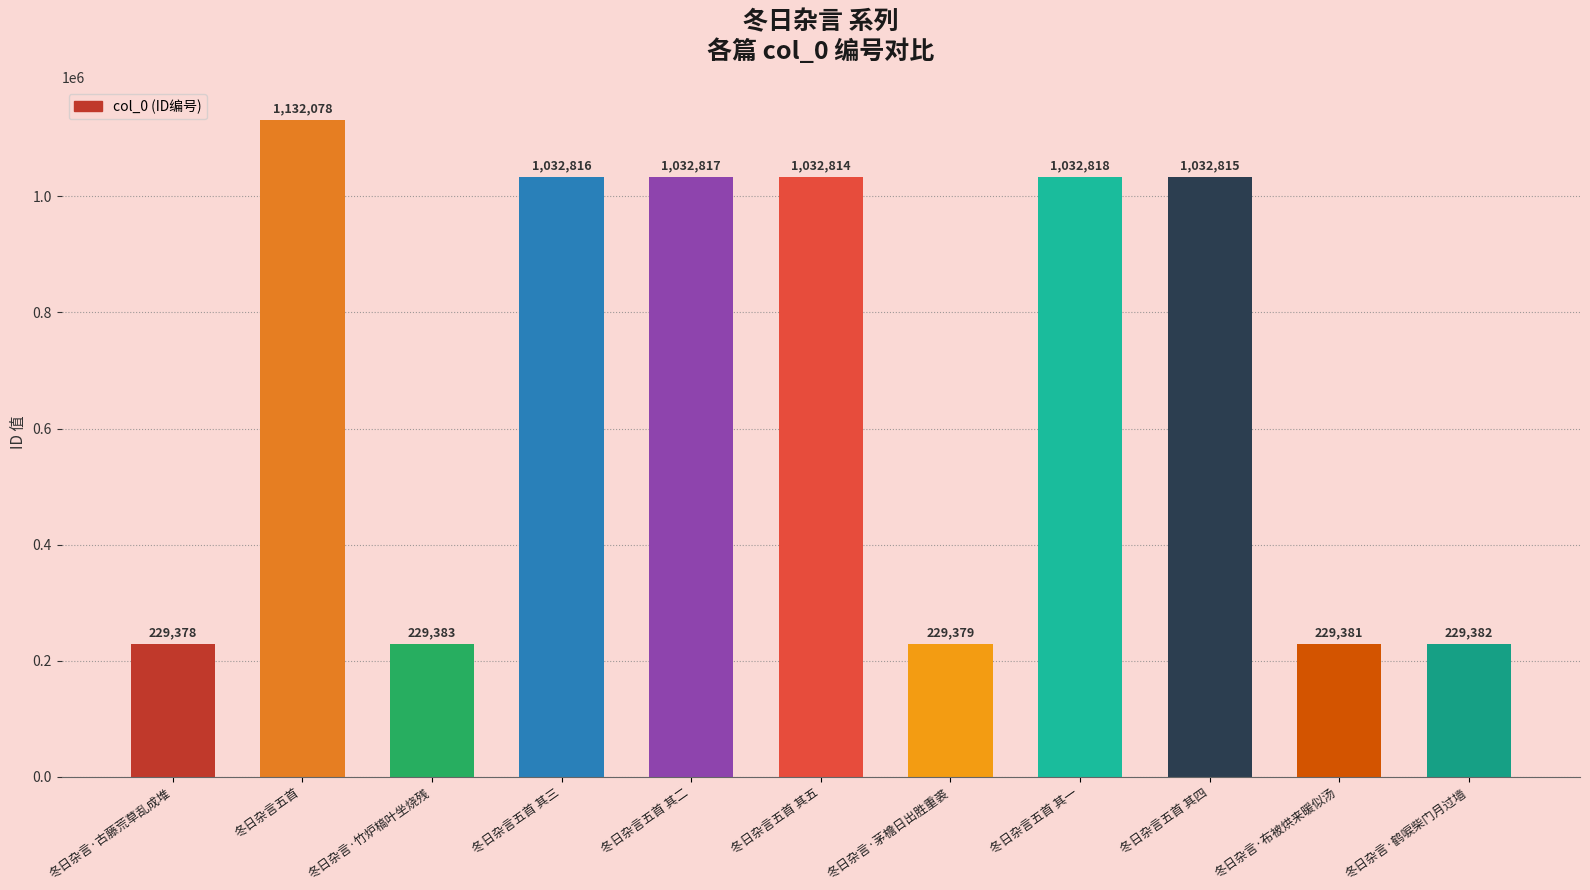

What is the difference between the second highest and minimum values?

803440